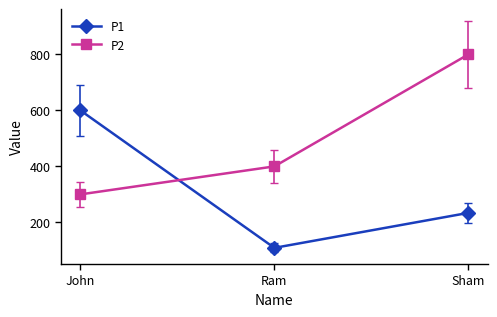

What is the sum of the P1 values at Sham and Ram?

343